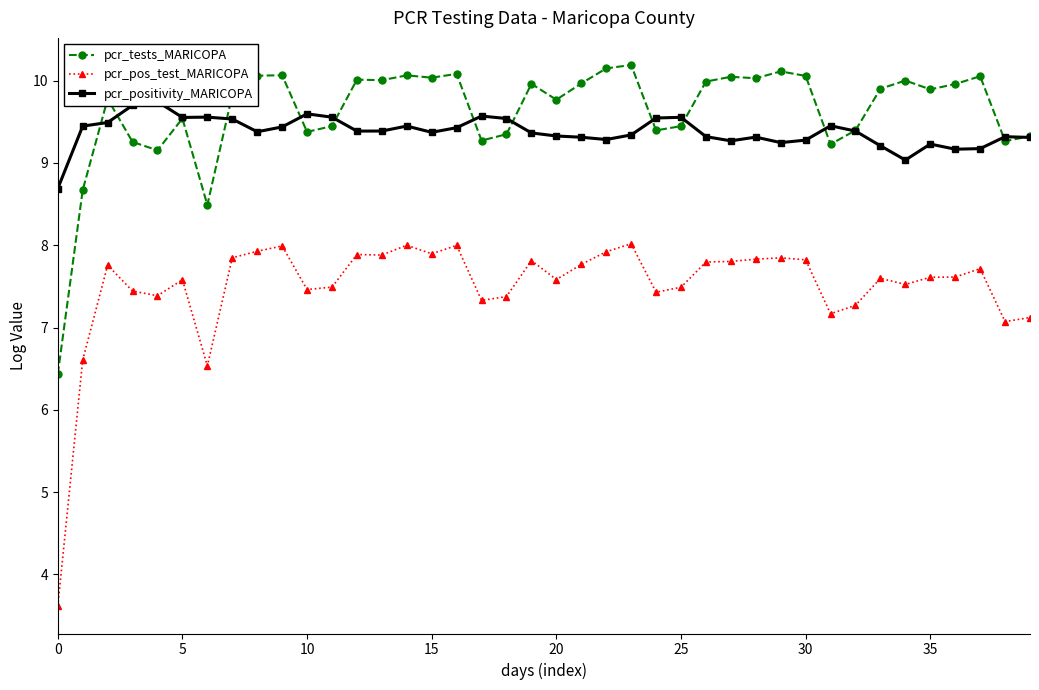

What is the maximum value for pcr_tests_MARICOPA?

10.2